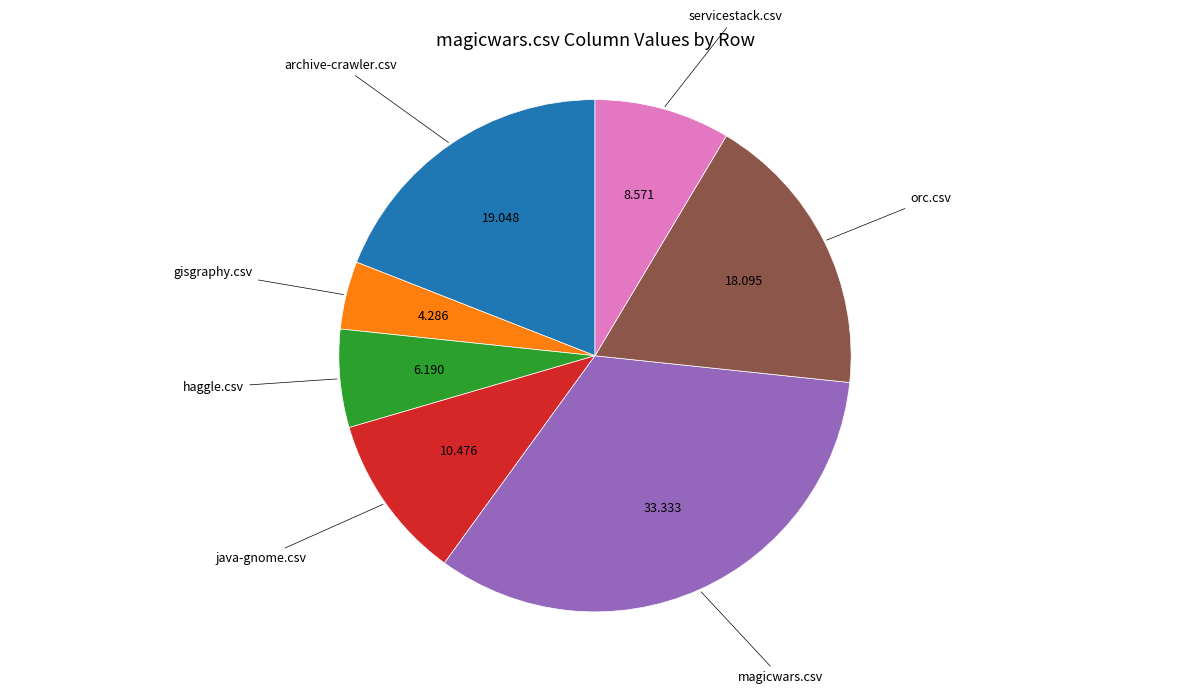

Is there any slice that represents more than half of the pie?

No